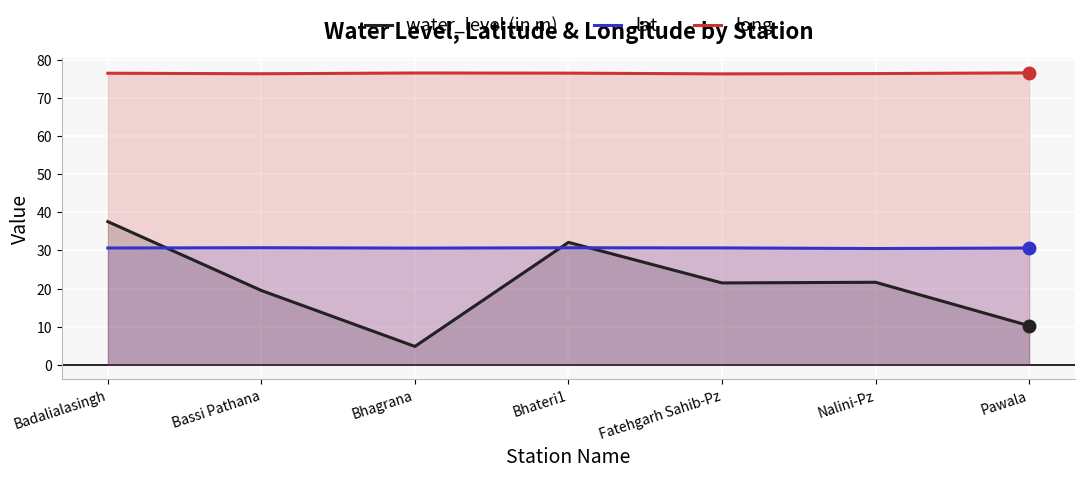

At which label does long reach its peak?

Pawala